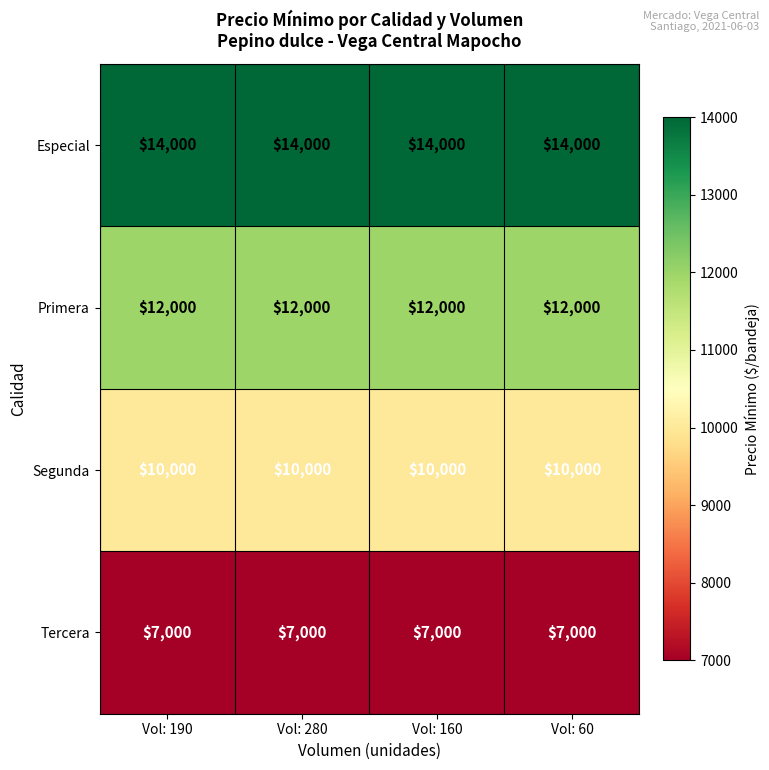

Rank the series by their average value, from highest to lowest.

Especial, Primera, Segunda, Tercera